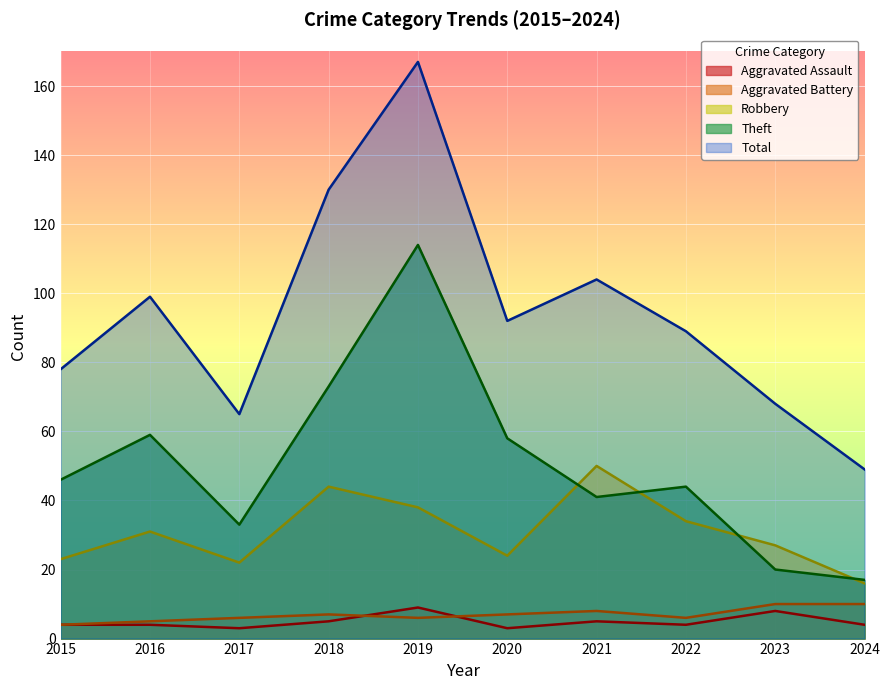

At 2016, list the series in order from smallest to largest.

Aggravated Assault, Aggravated Battery, Robbery, Theft, Total